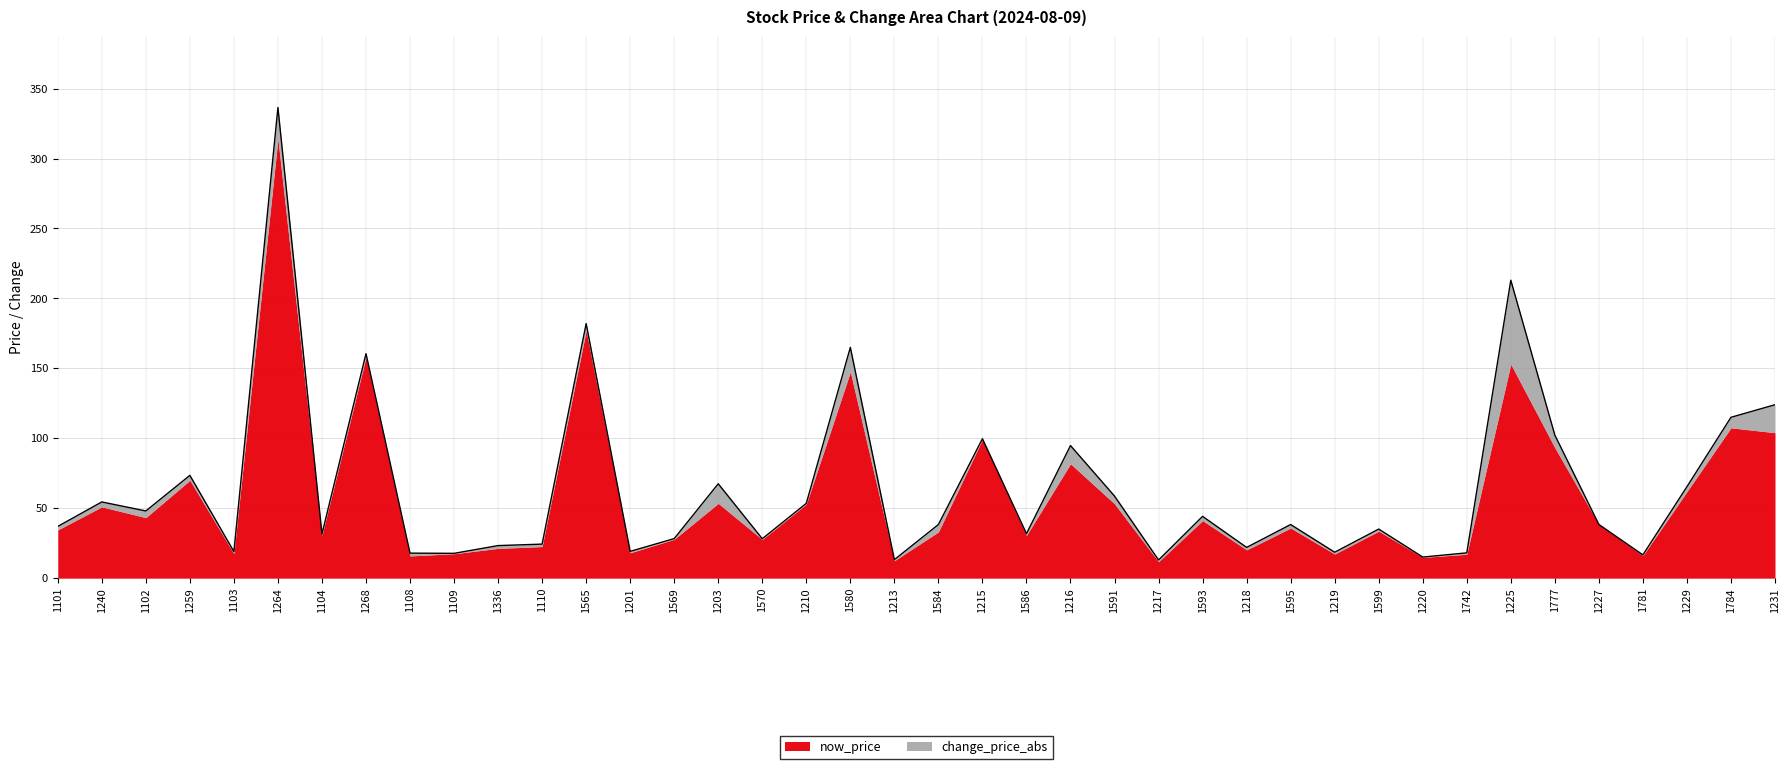

How many data points are above 38?

21